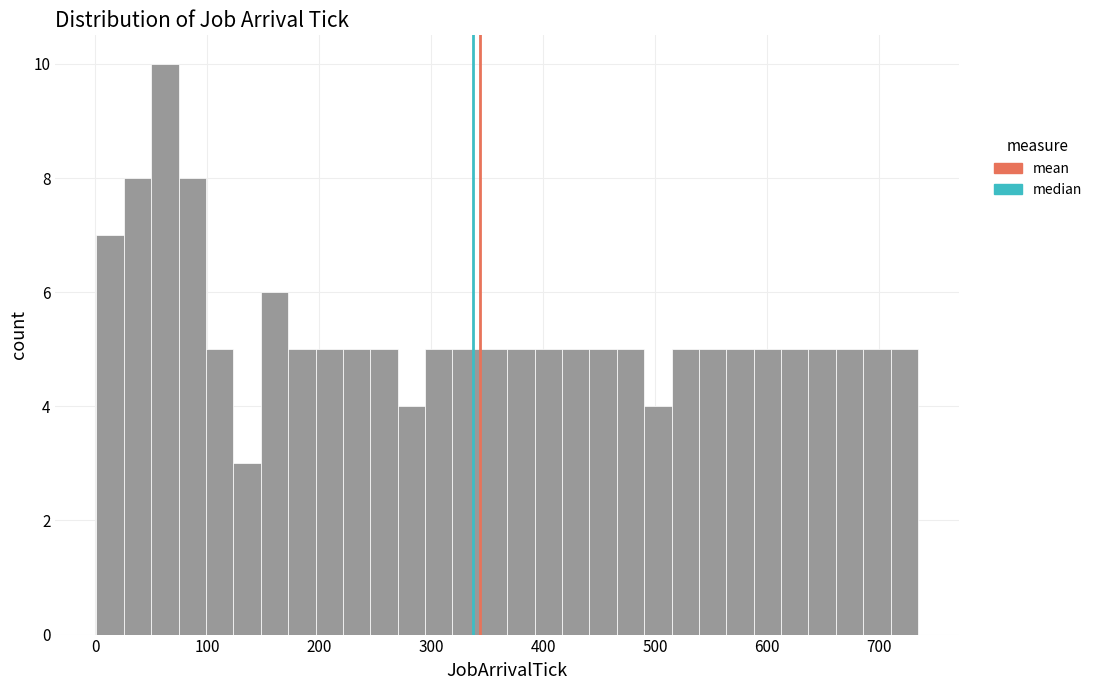

Around what value on the x-axis is the tallest bar? Give the approximate position of its centre, as read against the axis.

60